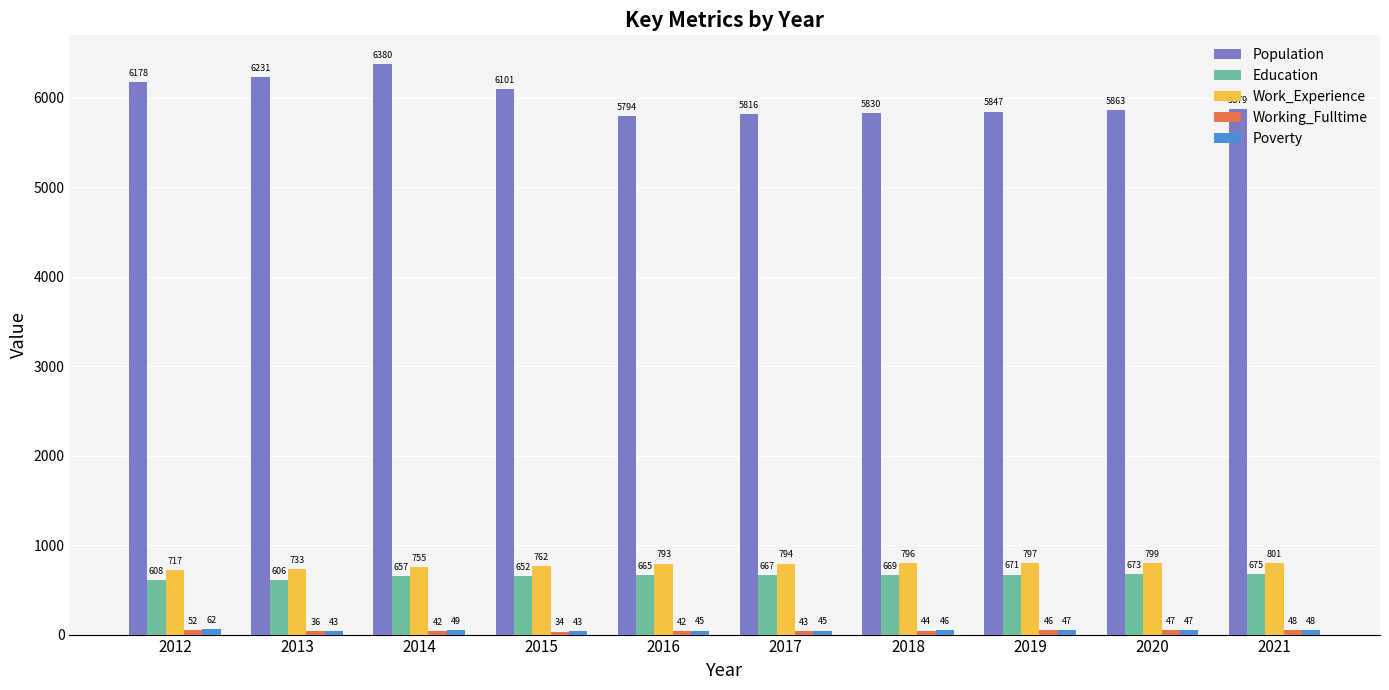

Rank the categories by Population value from highest to lowest.

2014, 2013, 2012, 2015, 2021, 2020, 2019, 2018, 2017, 2016